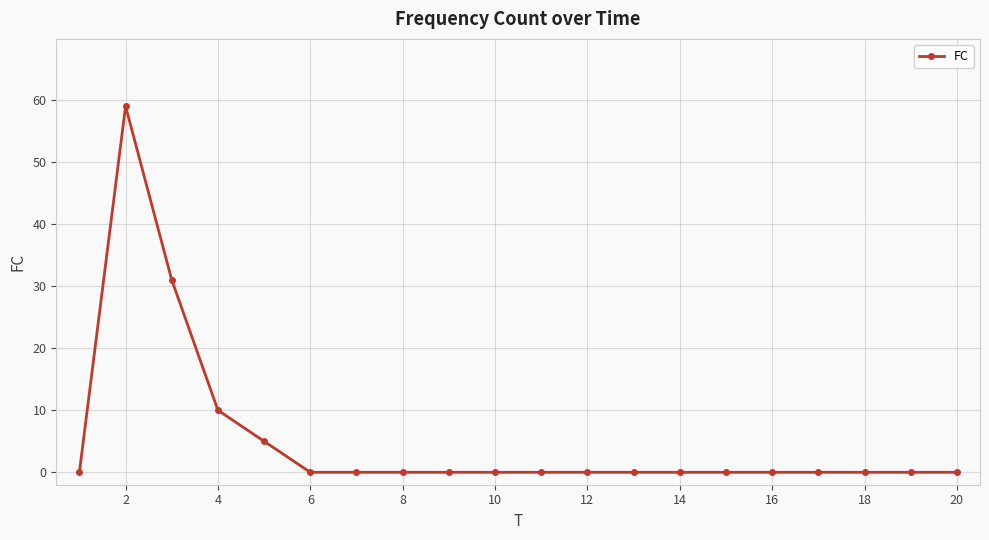

What is the average value?

5